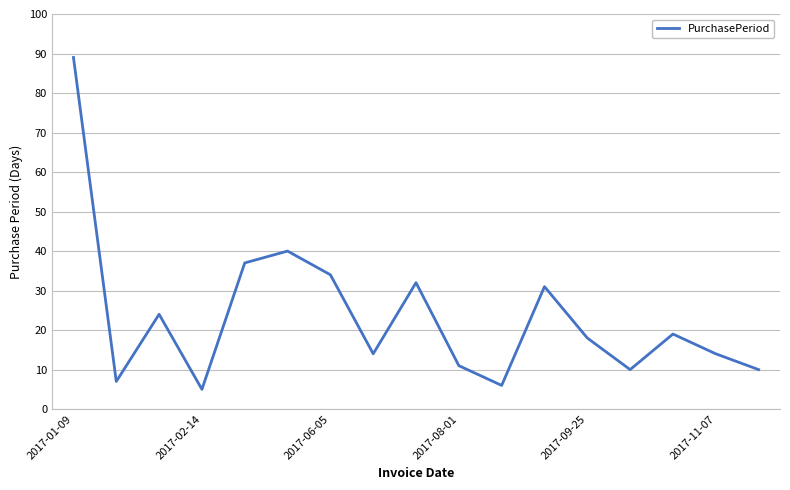

What is the difference between the maximum and minimum values?

84